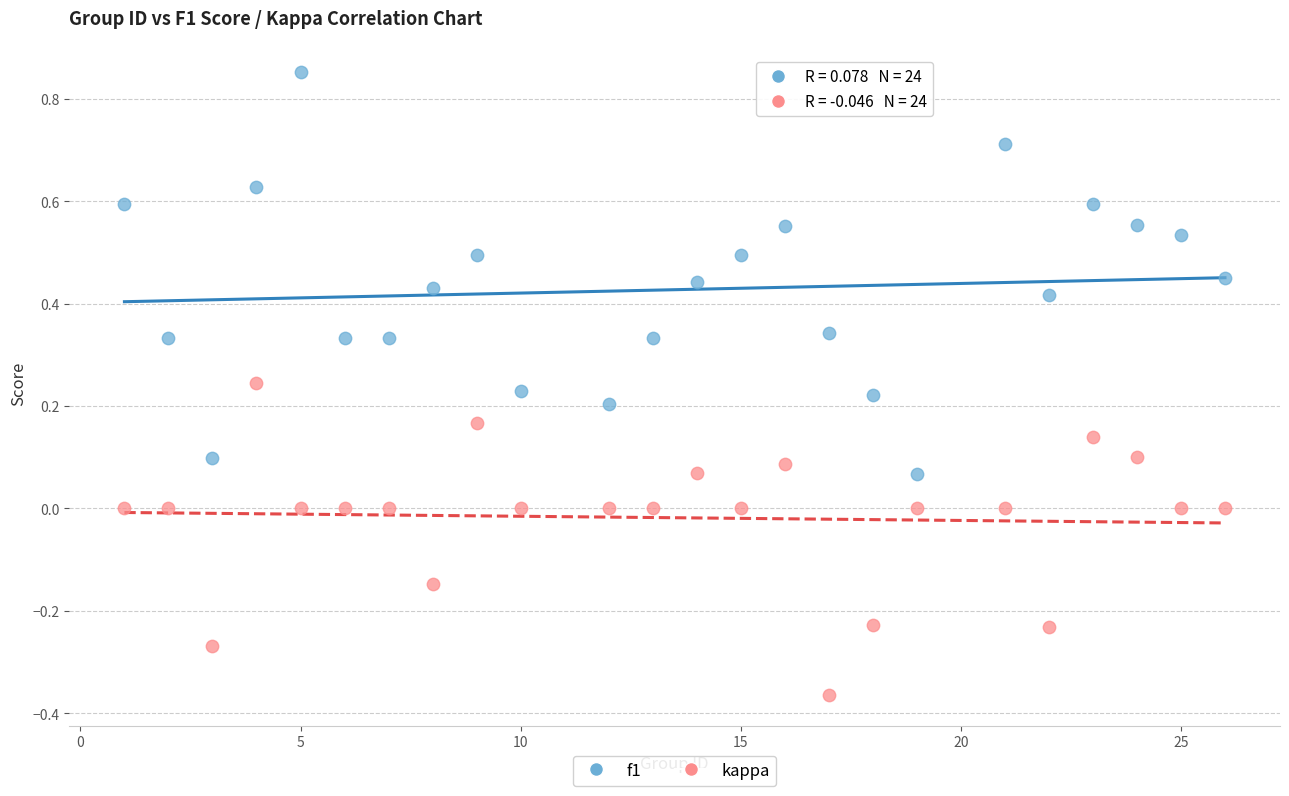

Which series has the widest spread of Y values?

f1